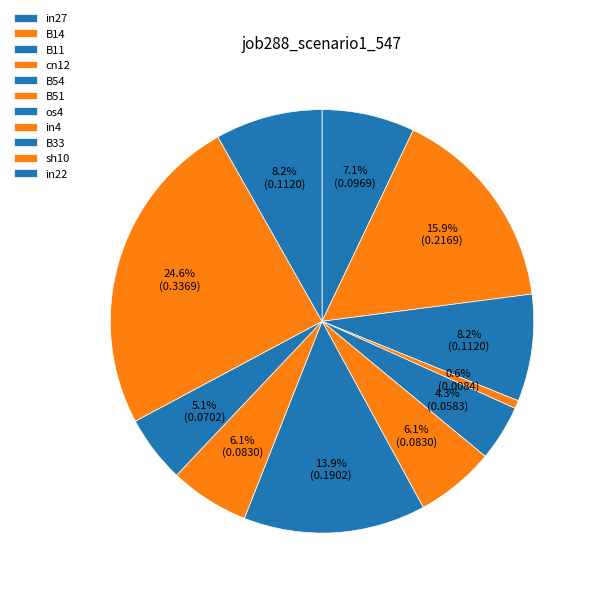

The os4 slice represents 14% of the pie. True or false?

True